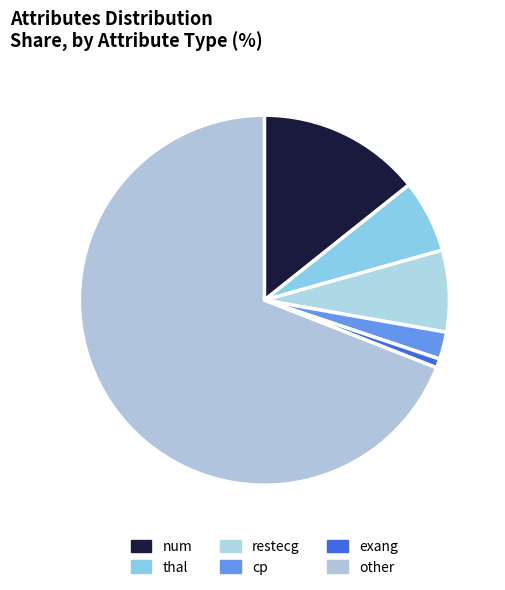

What portion of the pie excludes restecg?

92.9%